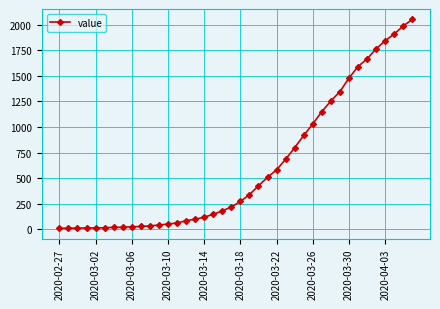

What is the maximum value shown in the chart?

2052